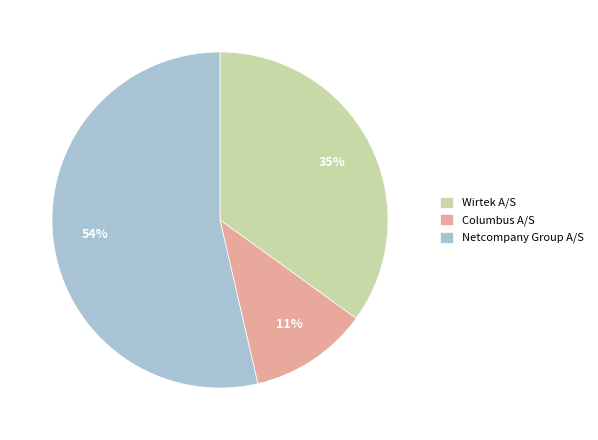

True or false: Wirtek A/S accounts for 35% of the total.

True